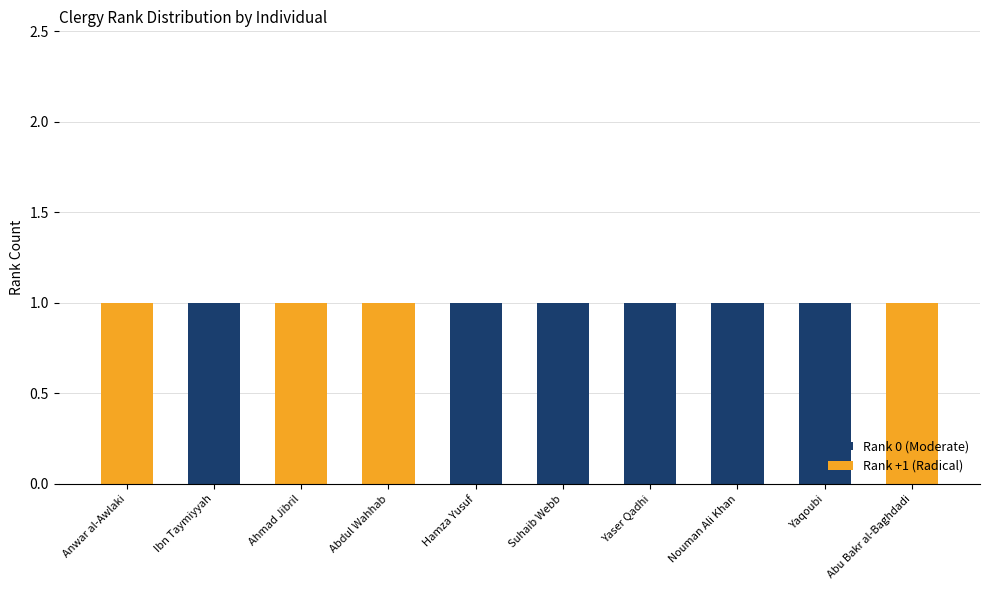

What are all the series names shown in the legend?

Rank 0 (Moderate), Rank +1 (Radical)